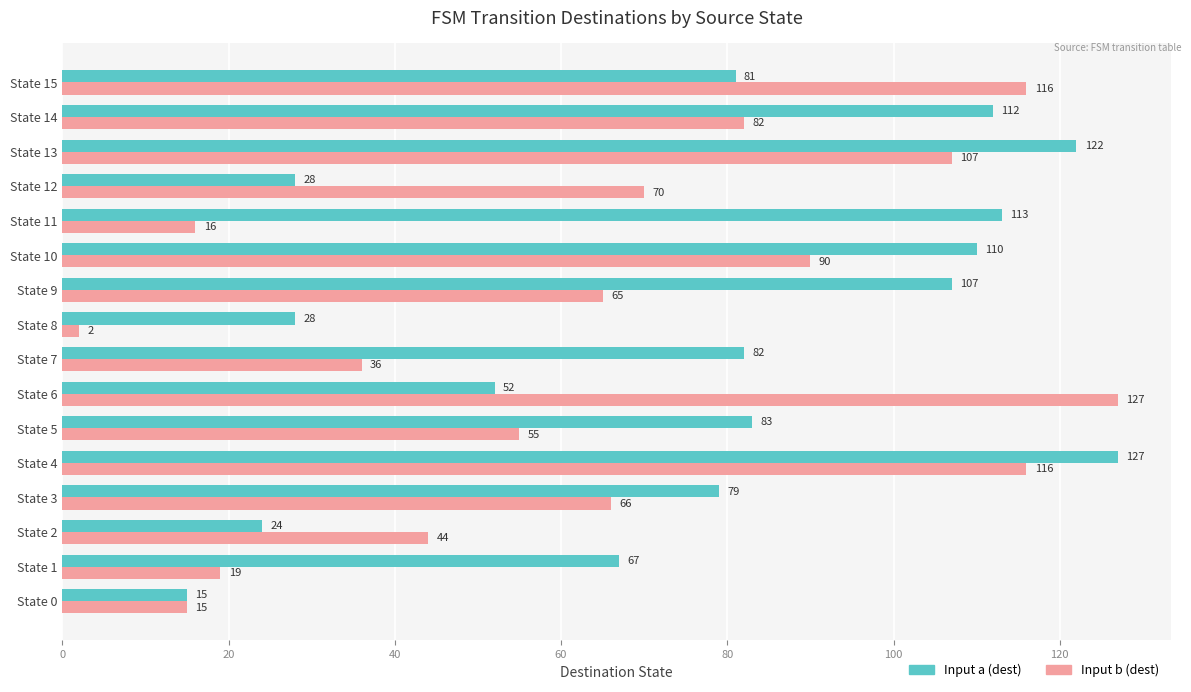

How many data points in Input a (dest) are less than 82?

8